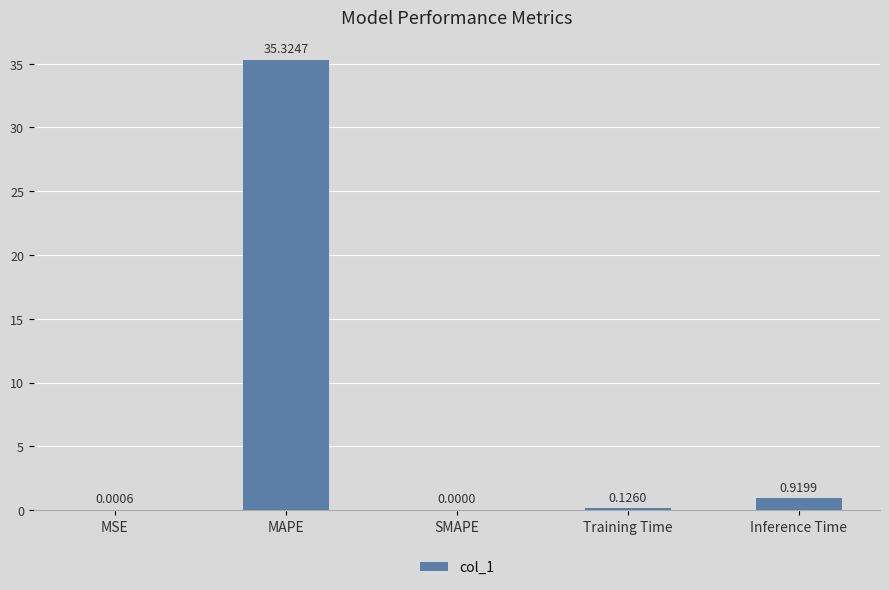

How many distinct data groups are displayed?

1